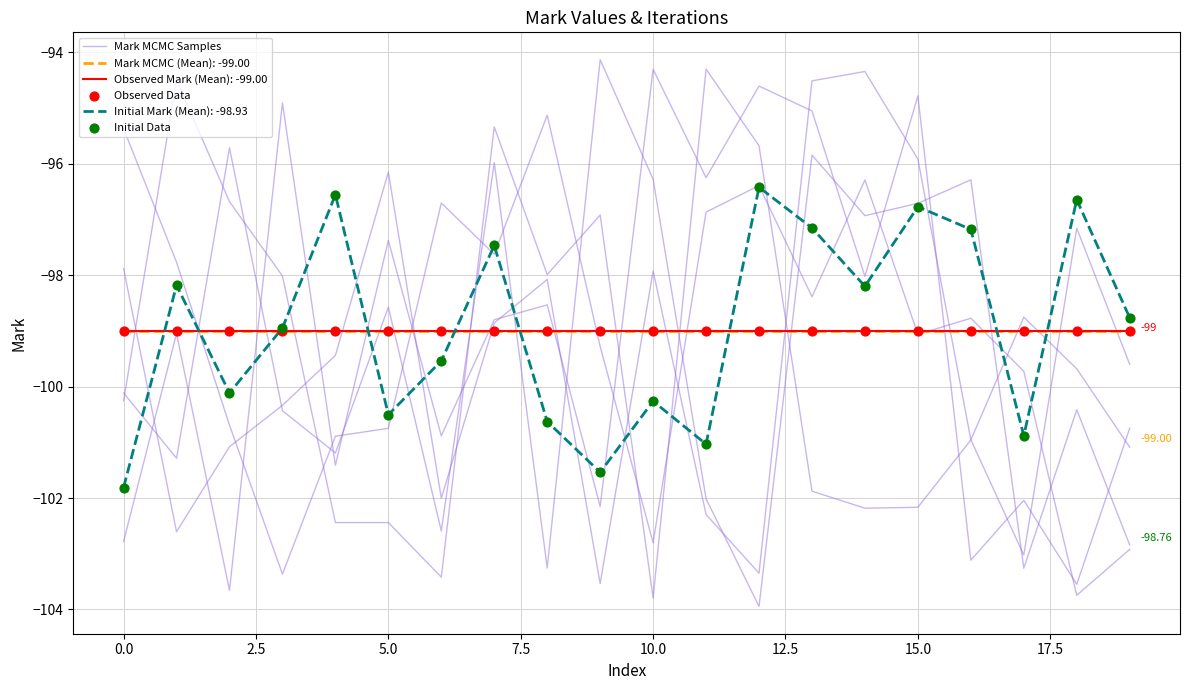

Is the value of Mark MCMC Samples at 7.5 greater than the value of Initial Data at 12?

No